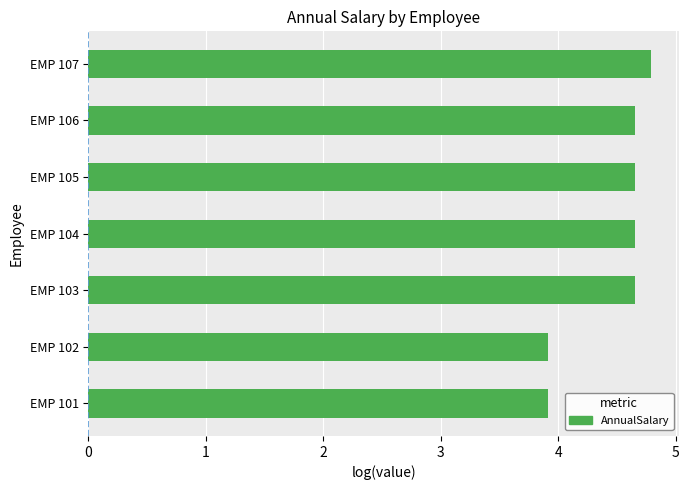

What is the difference between the maximum and second lowest values?

0.9